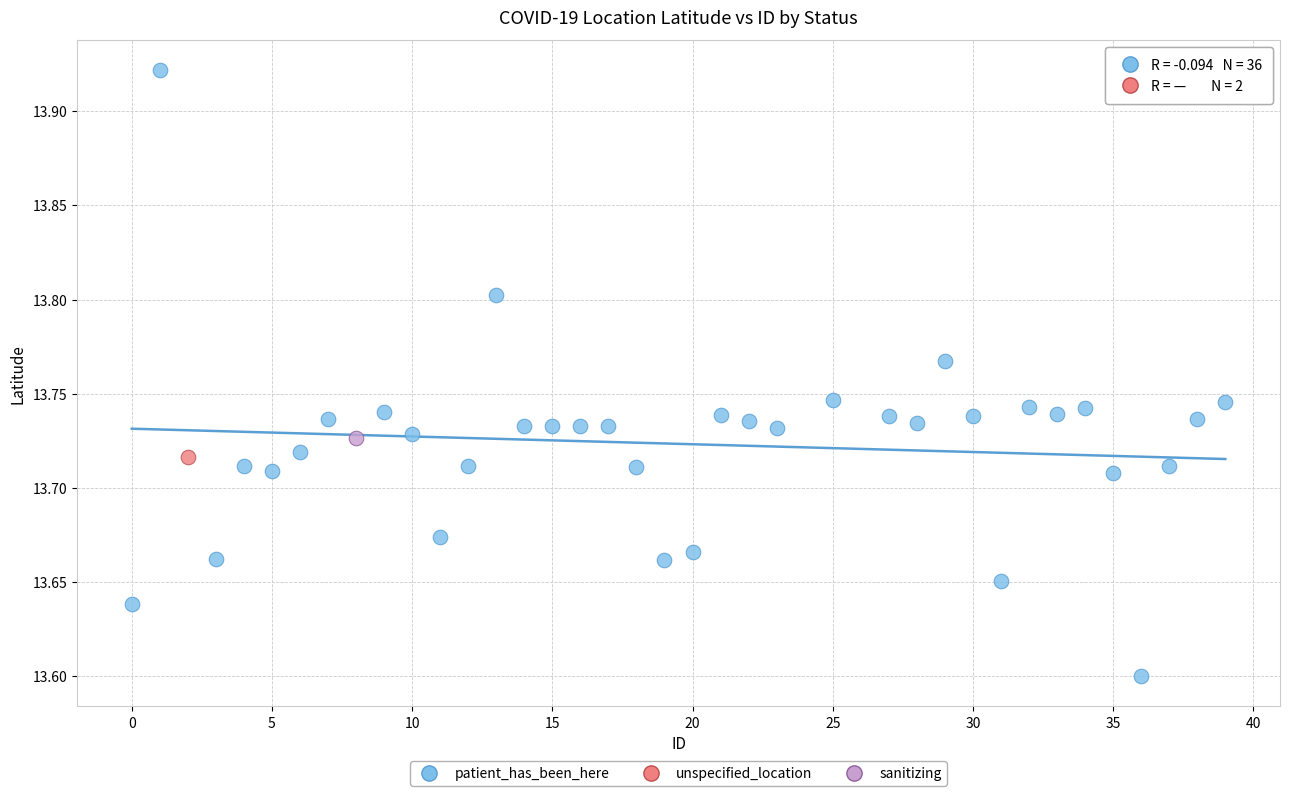

What are all the series names shown in the legend?

patient_has_been_here, unspecified_location, sanitizing